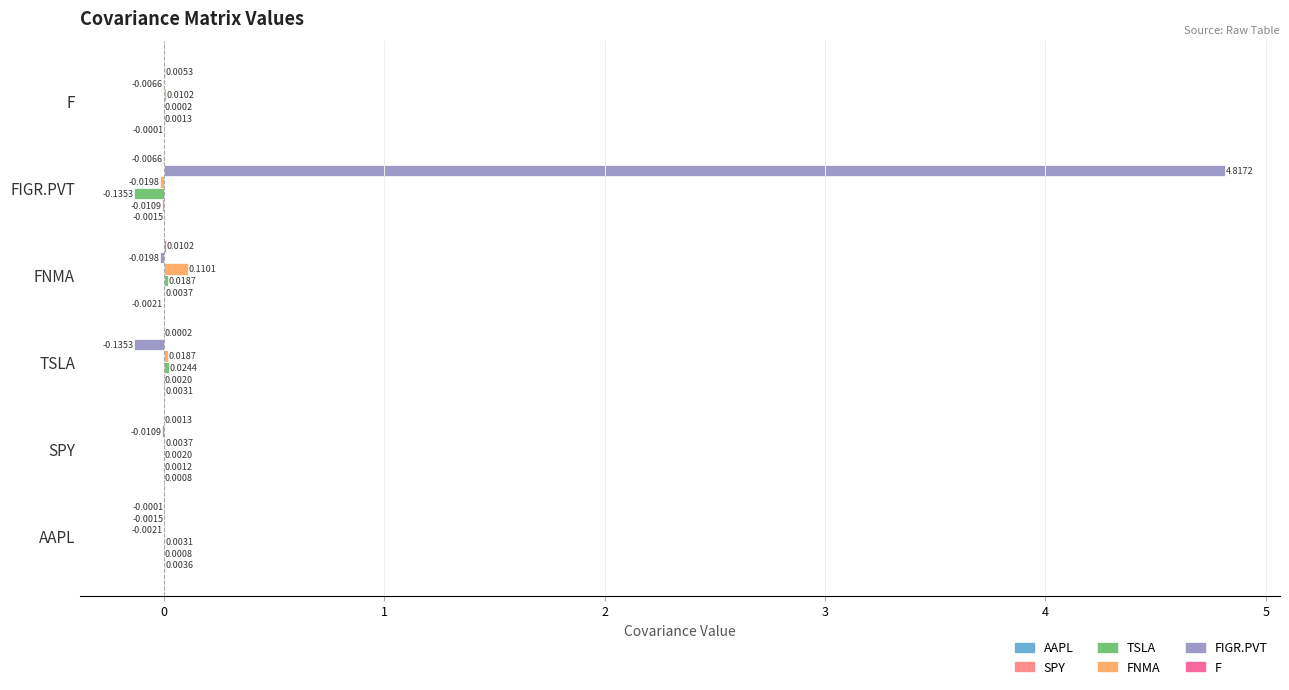

Count the number of categories in the chart.

6